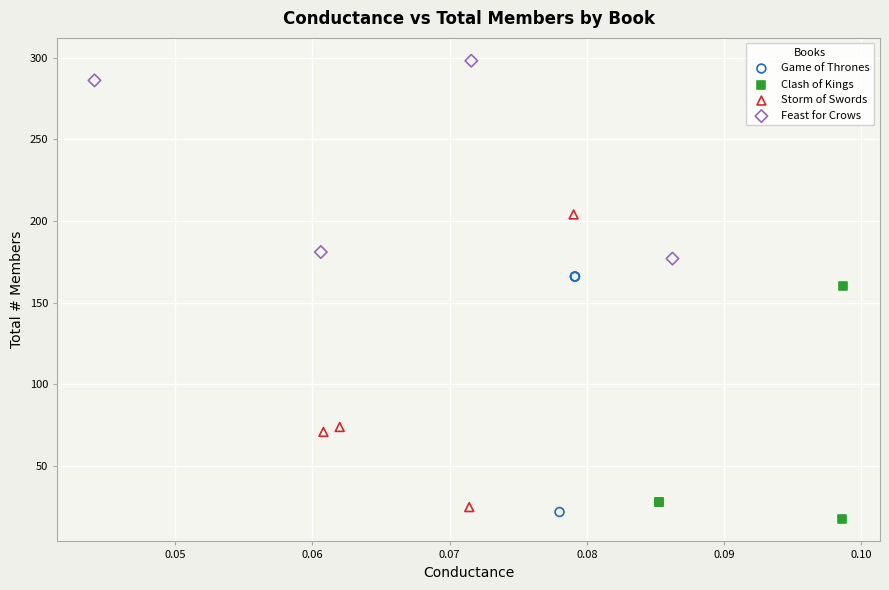

Which series reaches the minimum Y coordinate?

Clash of Kings